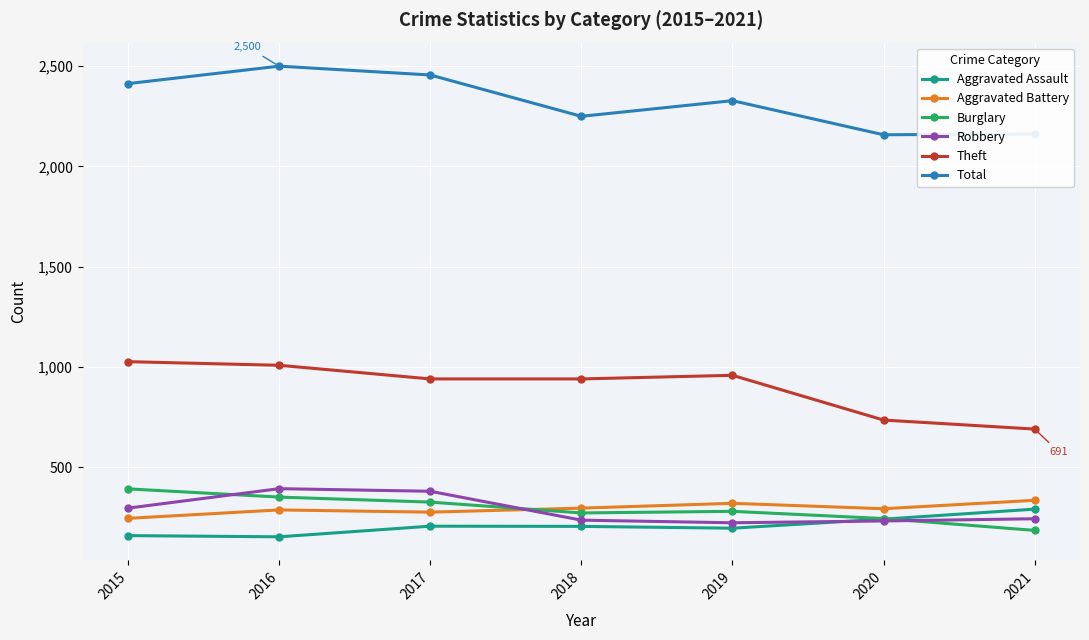

True or false: Aggravated Battery has more than 0 interior local peaks.

True